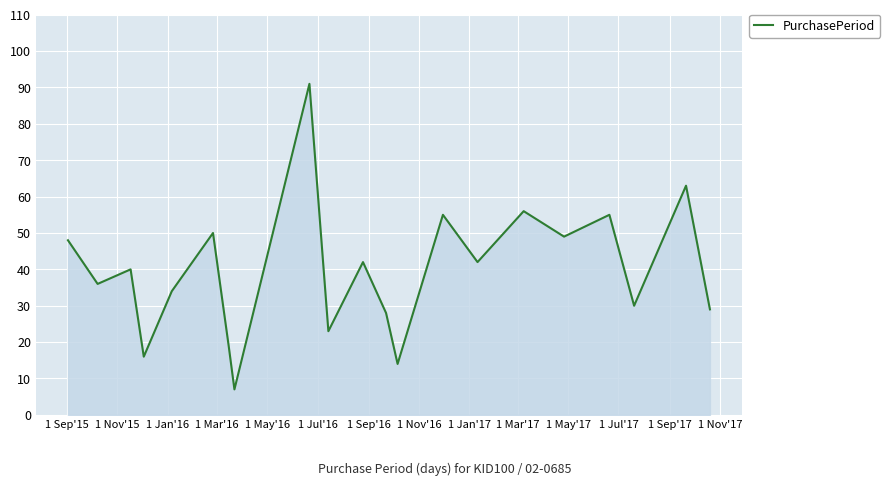

What is the maximum value shown in the chart?

91